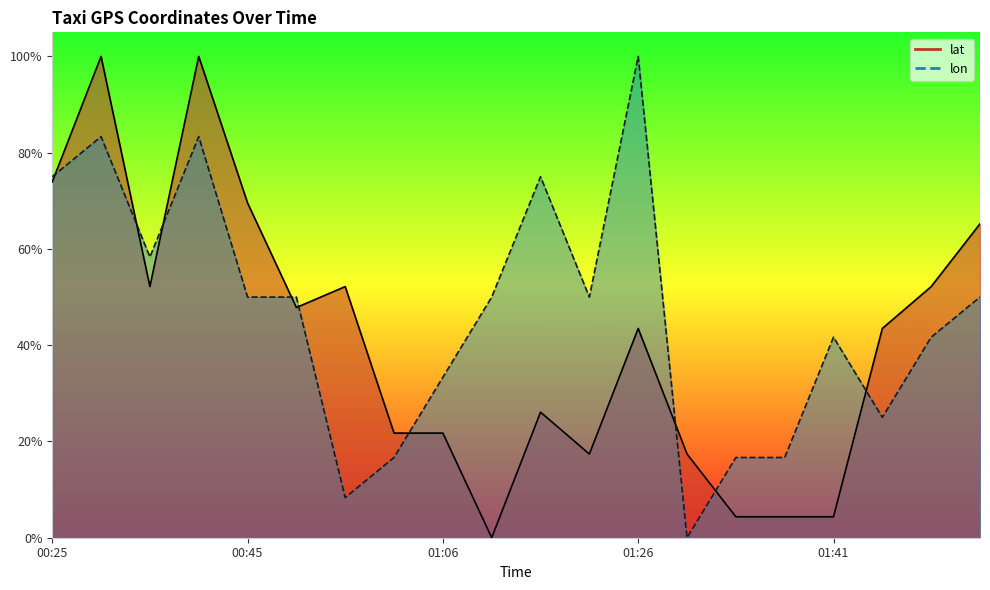

Is the value of lat_line at 01:26 greater than the value of lon_line at 01:41?

Yes